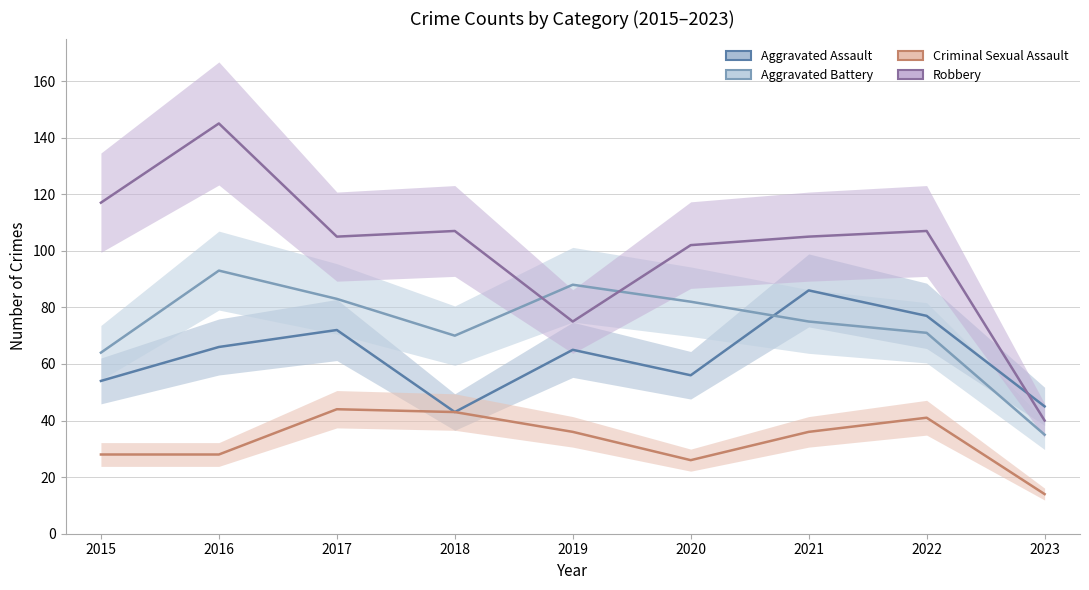

Which series has the largest total across all categories?

Robbery